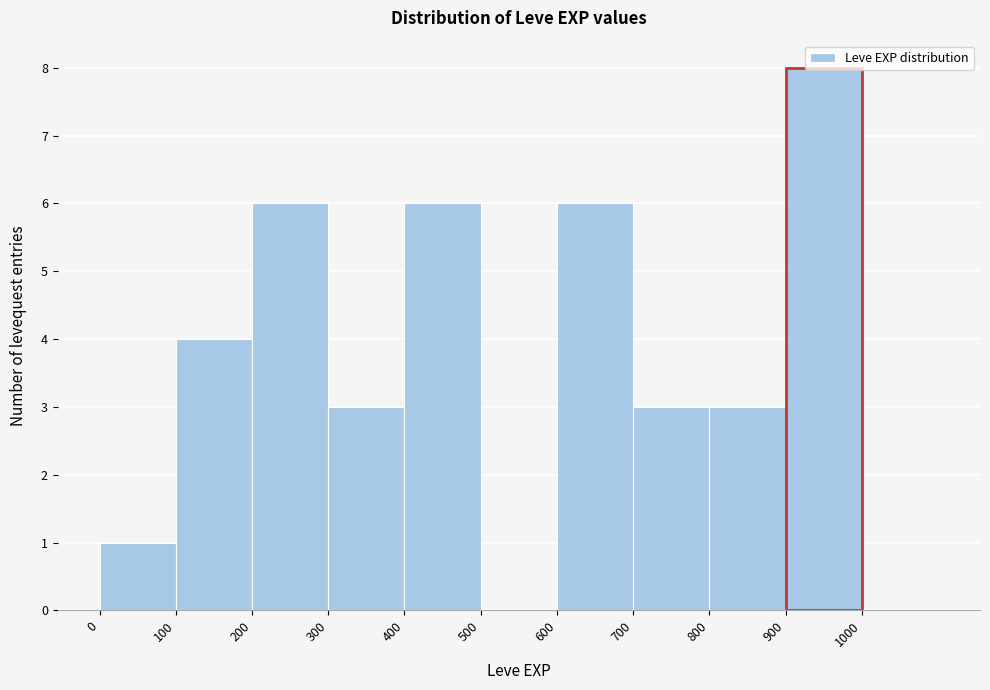

How tall is the bar that spans 300 to 400 on the x-axis? The values are not printed on the chart, so give them approximately, as read against the axis.

3